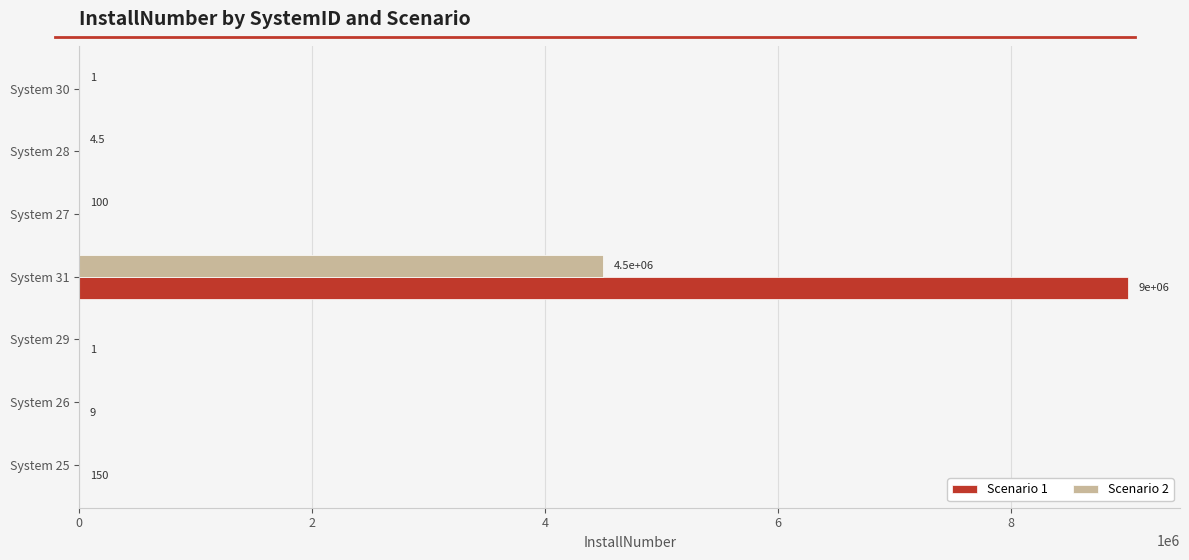

What is the total value across all series at System 25?

150.0